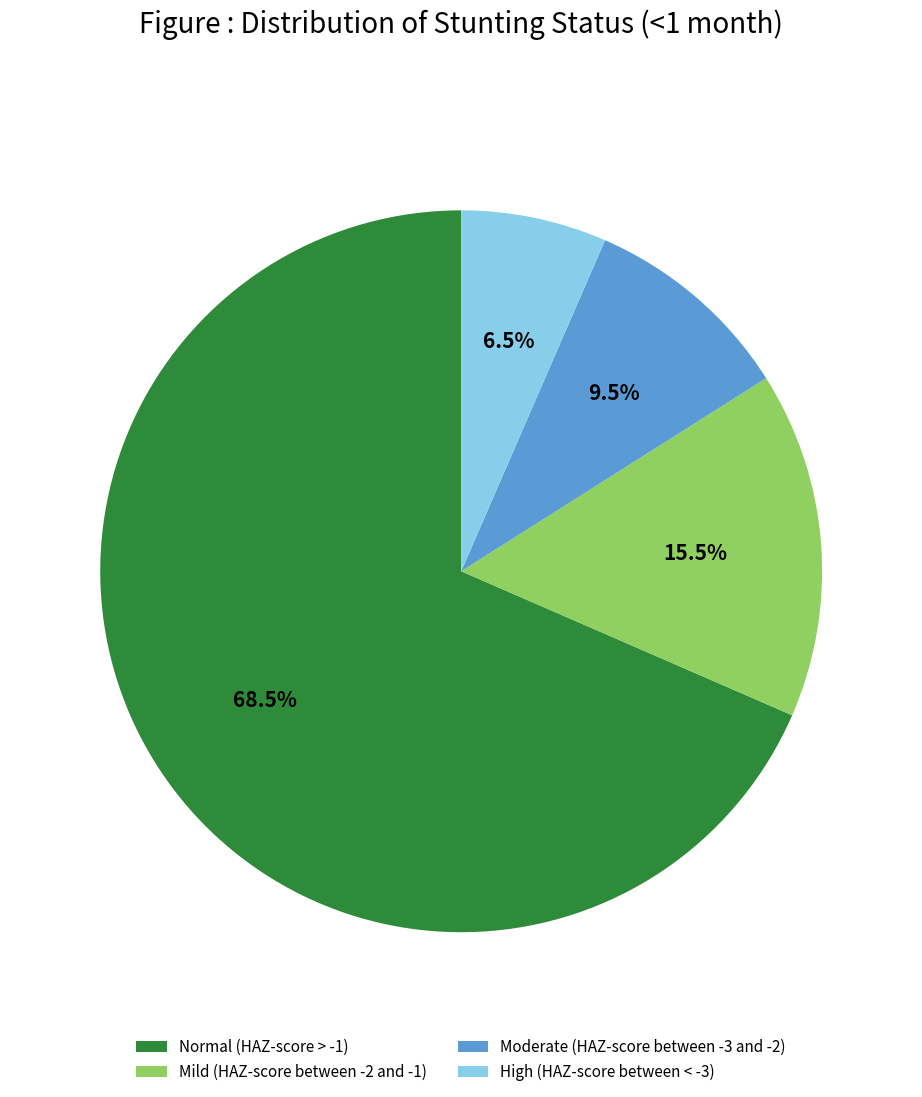

What percentage is NOT represented by Moderate (HAZ-score between -3 and -2)?

90.5%